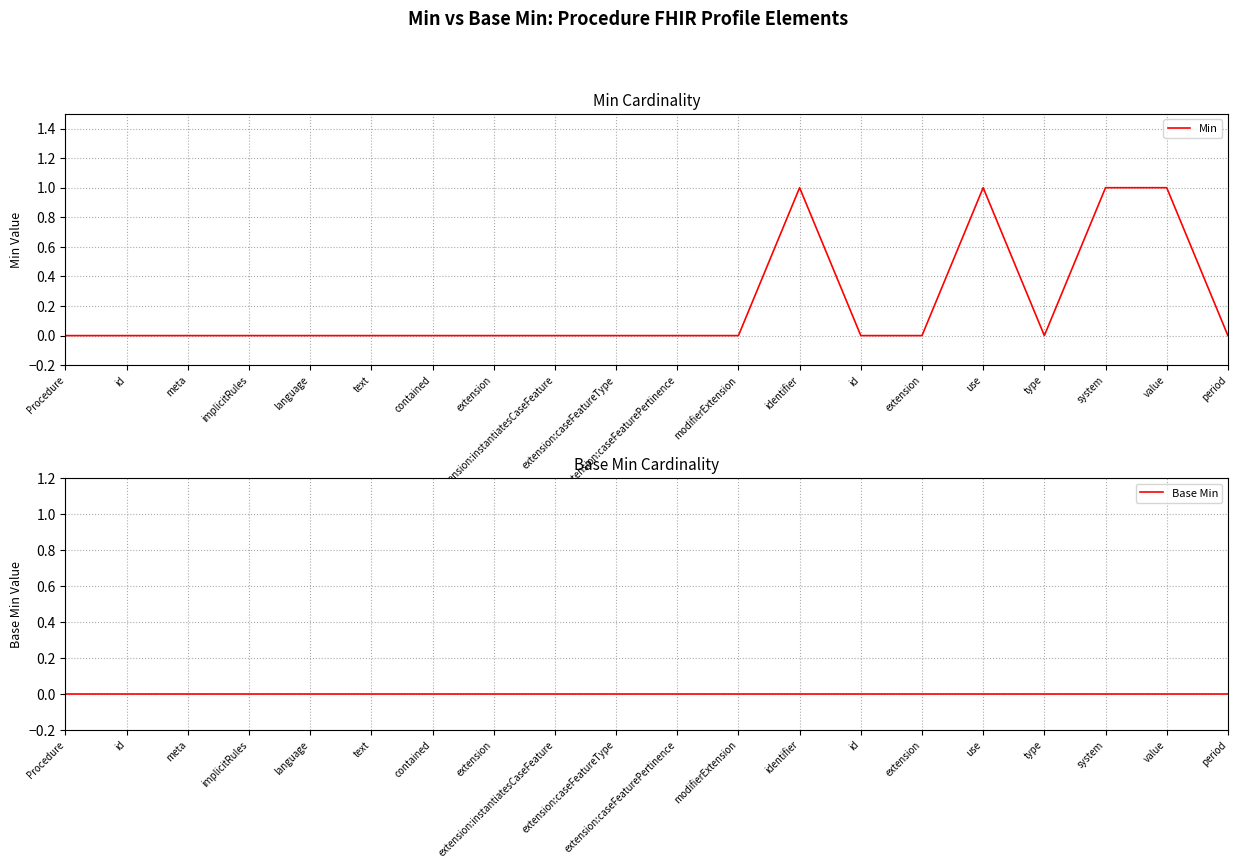

Reading right to left, list all the values displayed in this chart.

Min: 0	1	1	0	1	0	0	1	0	0	0	0	0	0	0	0	0	0	0	0
Base Min: 0	0	0	0	0	0	0	0	0	0	0	0	0	0	0	0	0	0	0	0